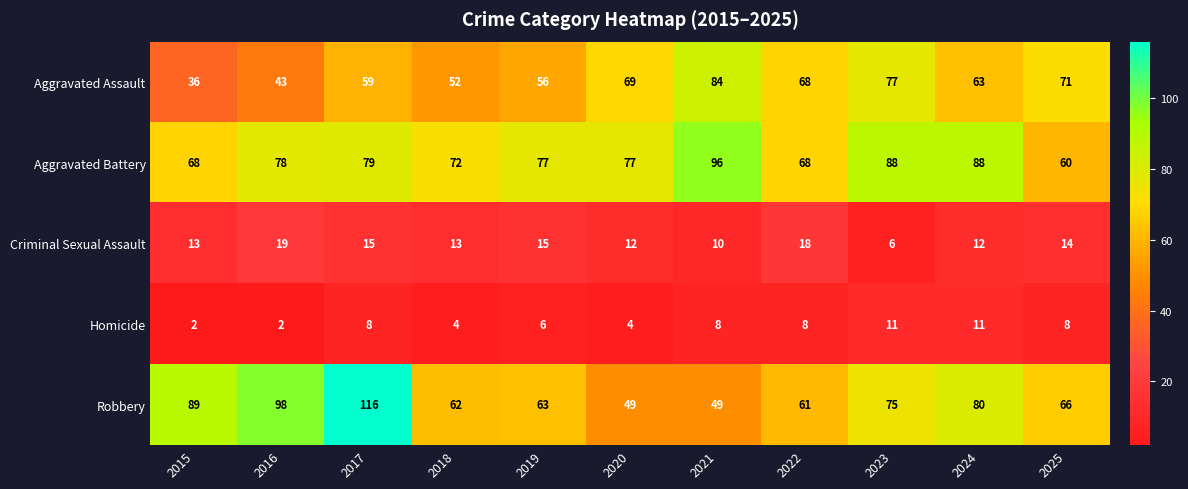

Which series has the widest spread of values?

Robbery